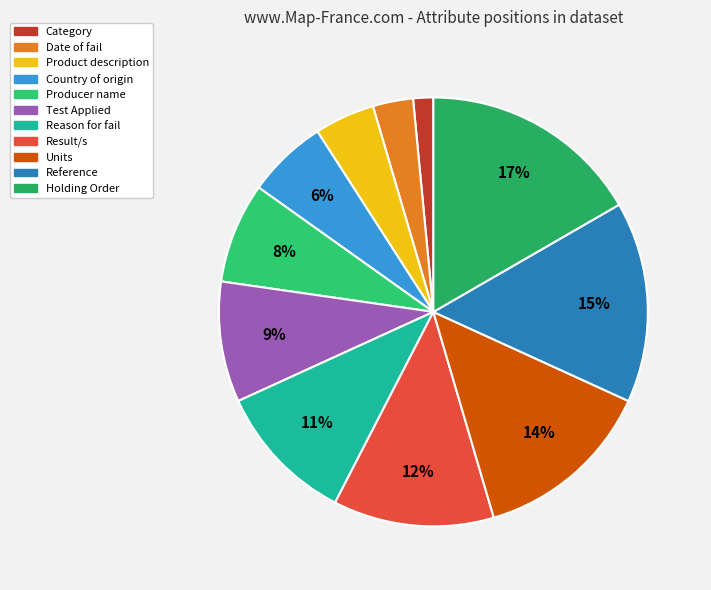

To the nearest percent, what is the combined percentage of Country of origin and Test Applied?

15%